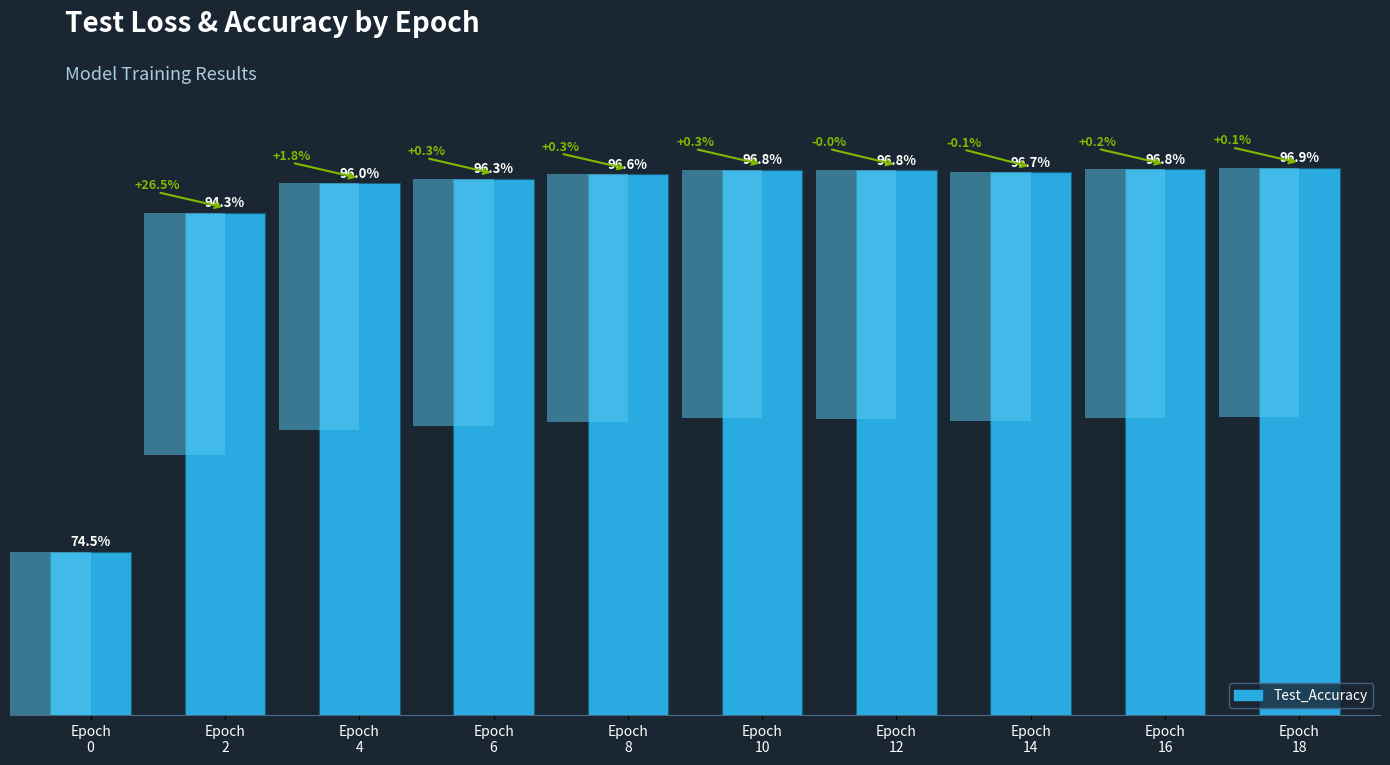

How many distinct data groups are displayed?

1